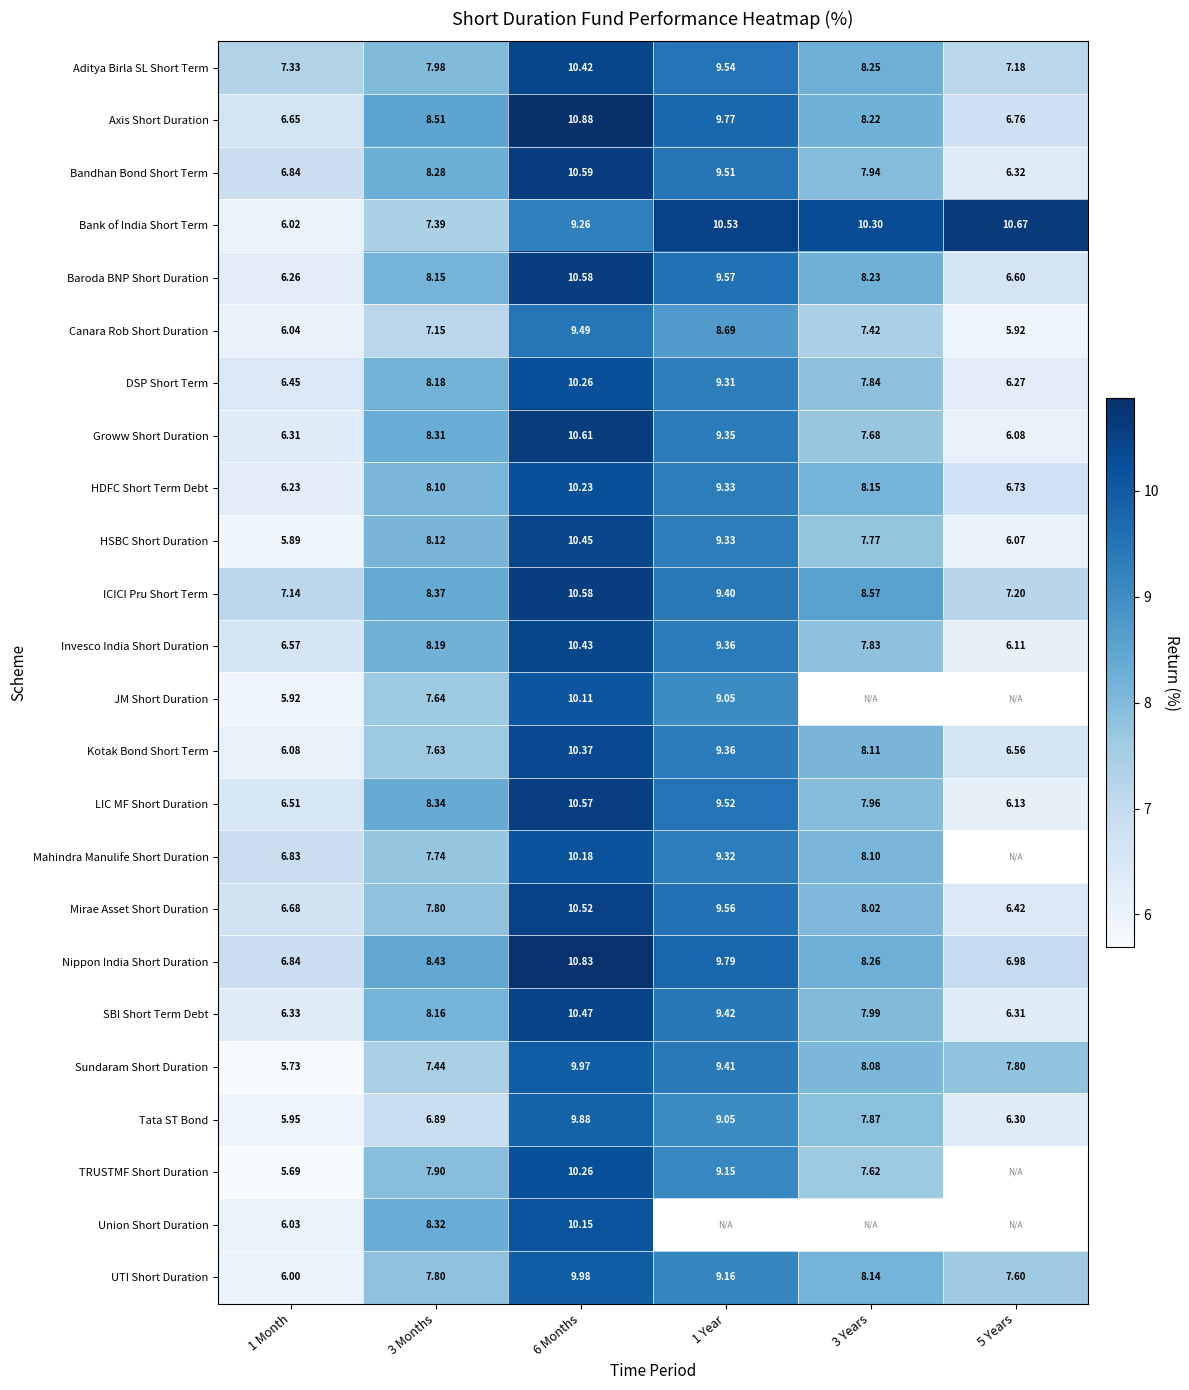

Which series changed the most between 1 Month and 6 Months?

TRUSTMF Short Duration